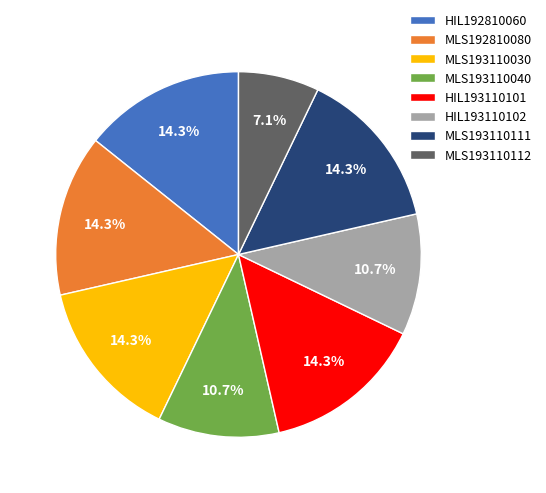

Which has a higher value, MLS193110112 or HIL192810060?

HIL192810060